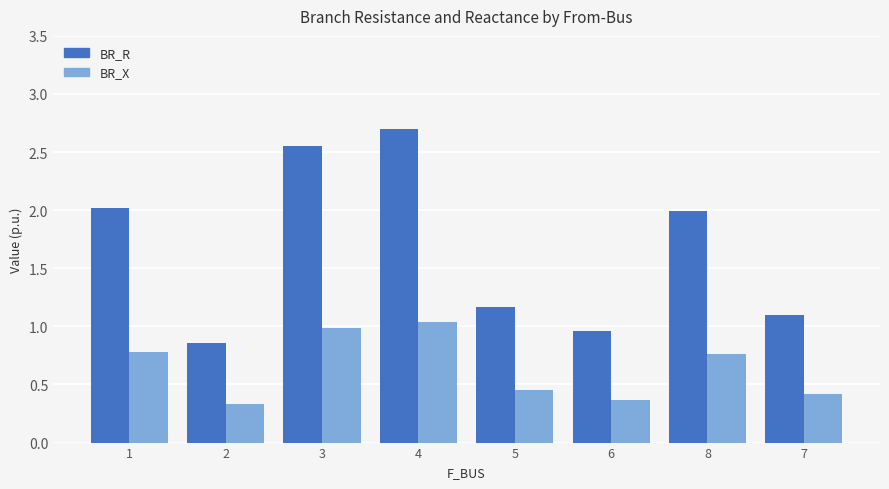

Between 5 and 6, which series saw the biggest shift?

BR_R